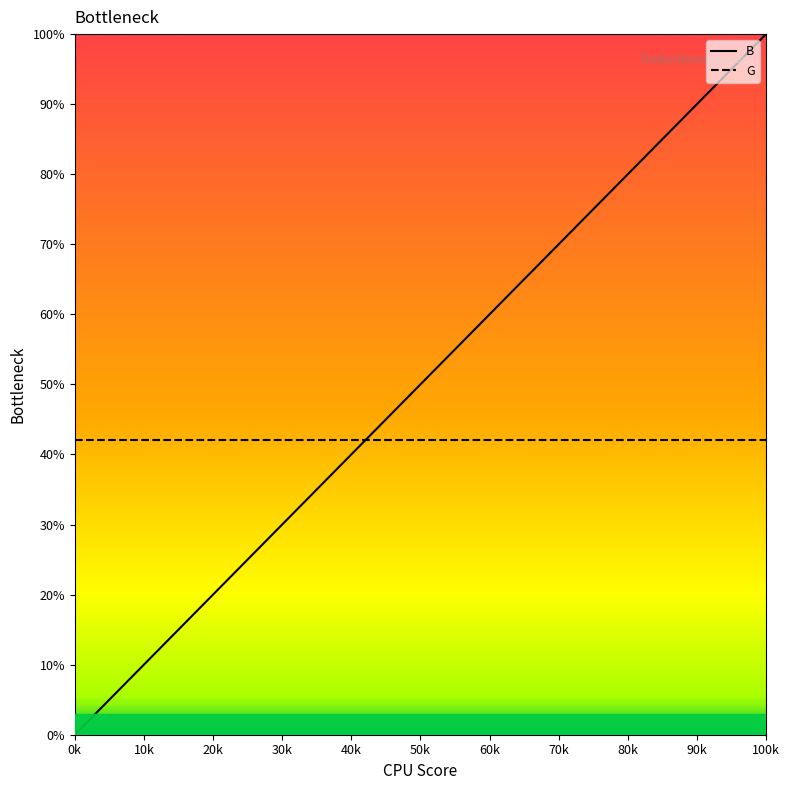

How many positive values are there?

19